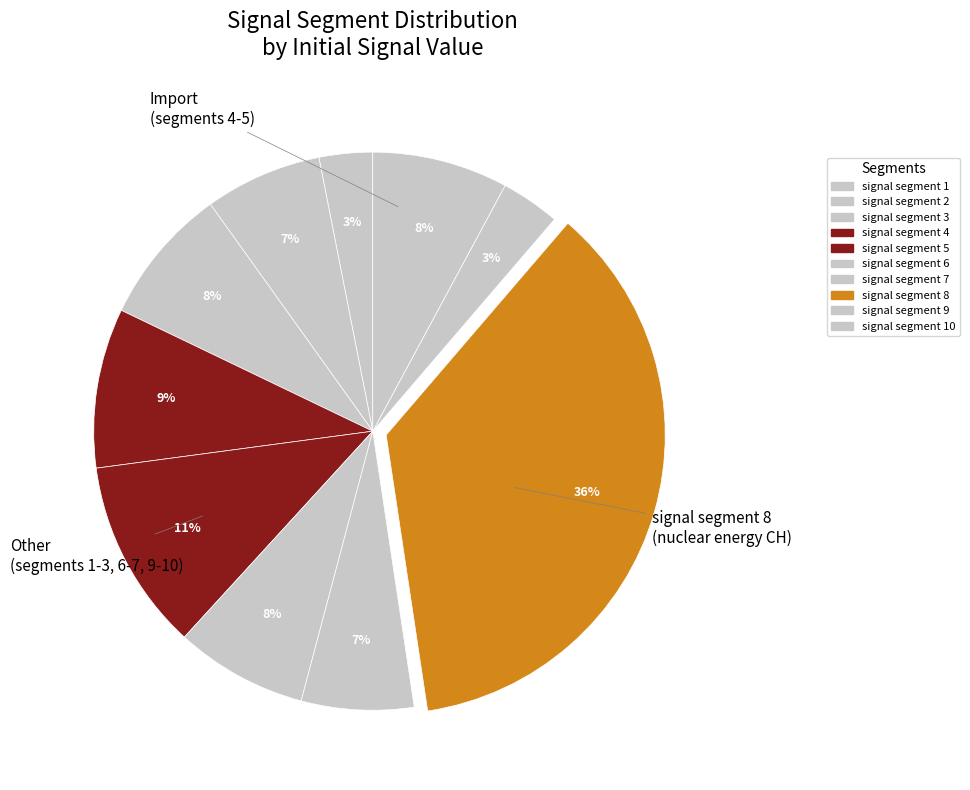

How many segments does this pie chart have?

10